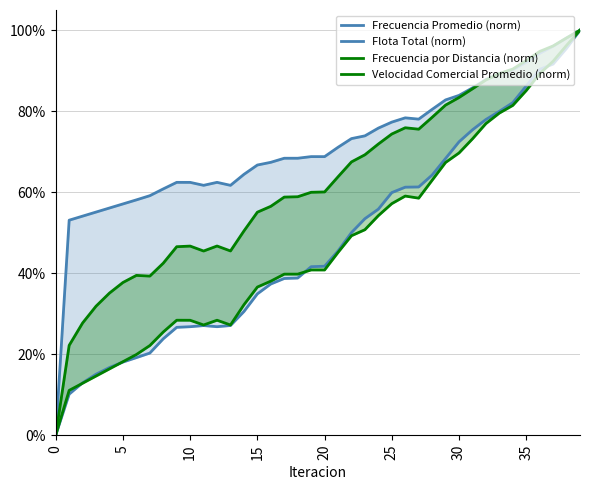

What is the total value across all series at 36?

3.7